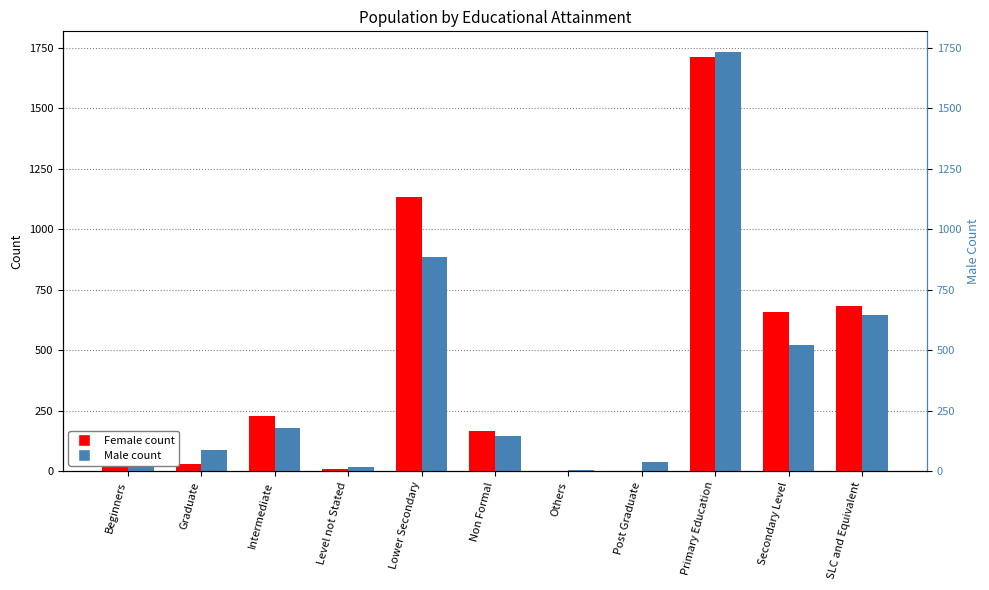

Reading left to right, transcribe all the data shown in this chart.

Female: Beginners=114	Graduate=31	Intermediate=226	Level not Stated=7	Lower Secondary=1134	Non Formal=167	Others=1	Post Graduate=2	Primary Education=1711	Secondary Level=658	SLC and Equivalent=683
Male: Beginners=157	Graduate=88	Intermediate=180	Level not Stated=18	Lower Secondary=884	Non Formal=146	Others=4	Post Graduate=38	Primary Education=1731	Secondary Level=520	SLC and Equivalent=646